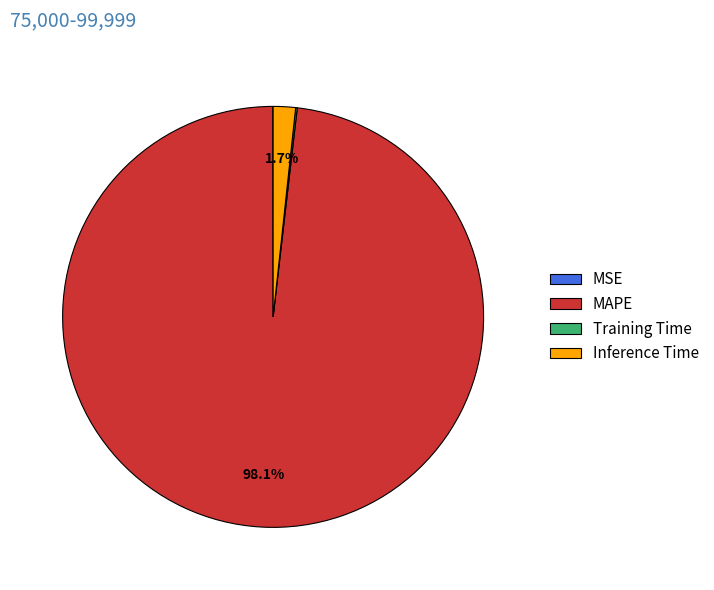

What is the largest slice in the pie chart?

MAPE